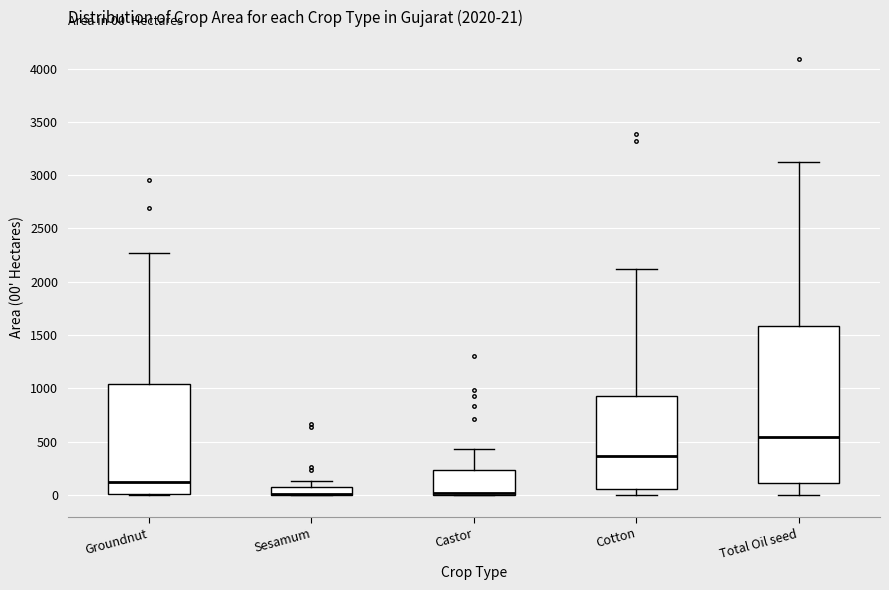

Comparing the boxes themselves (not the whiskers), which one is the tallest?

Total Oil seed